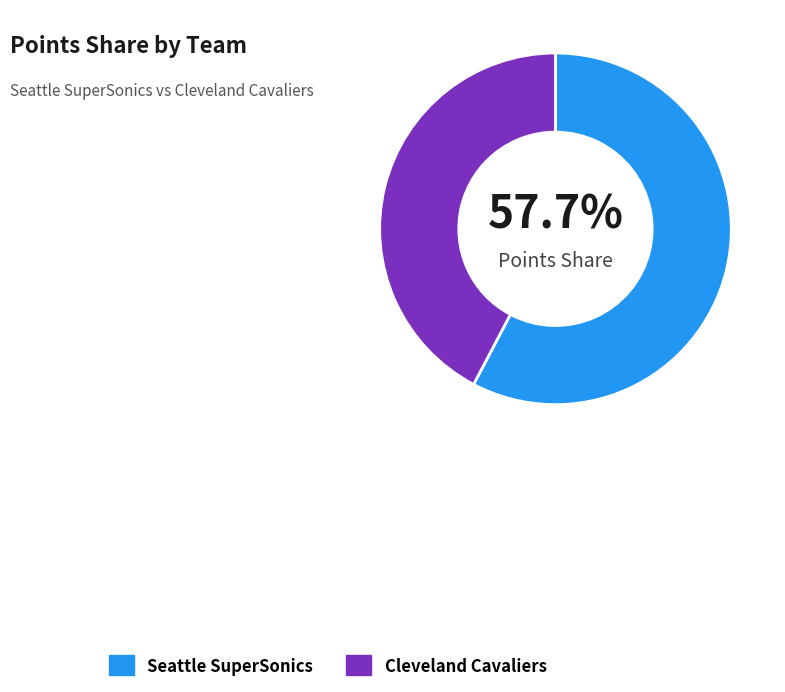

How many segments does this pie chart have?

2